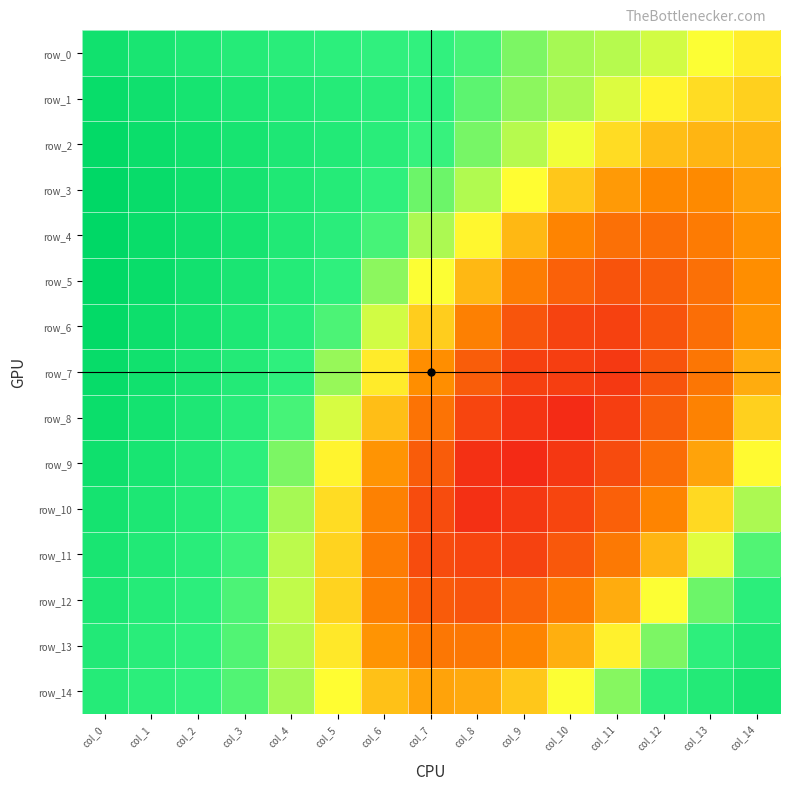

True or false: row_14 has a value of 1.3 at col_3.

False